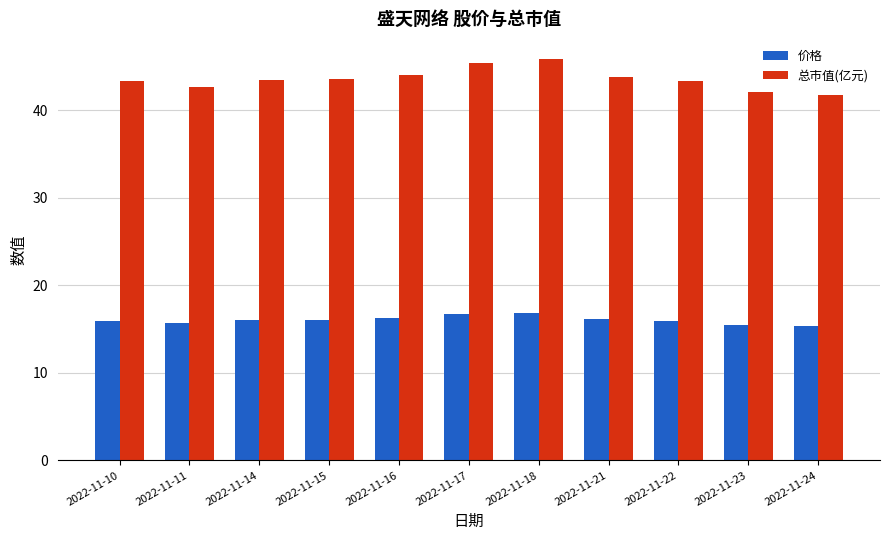

The value of 总市值(亿元) at 2022-11-22 is 29.4. True or false?

False